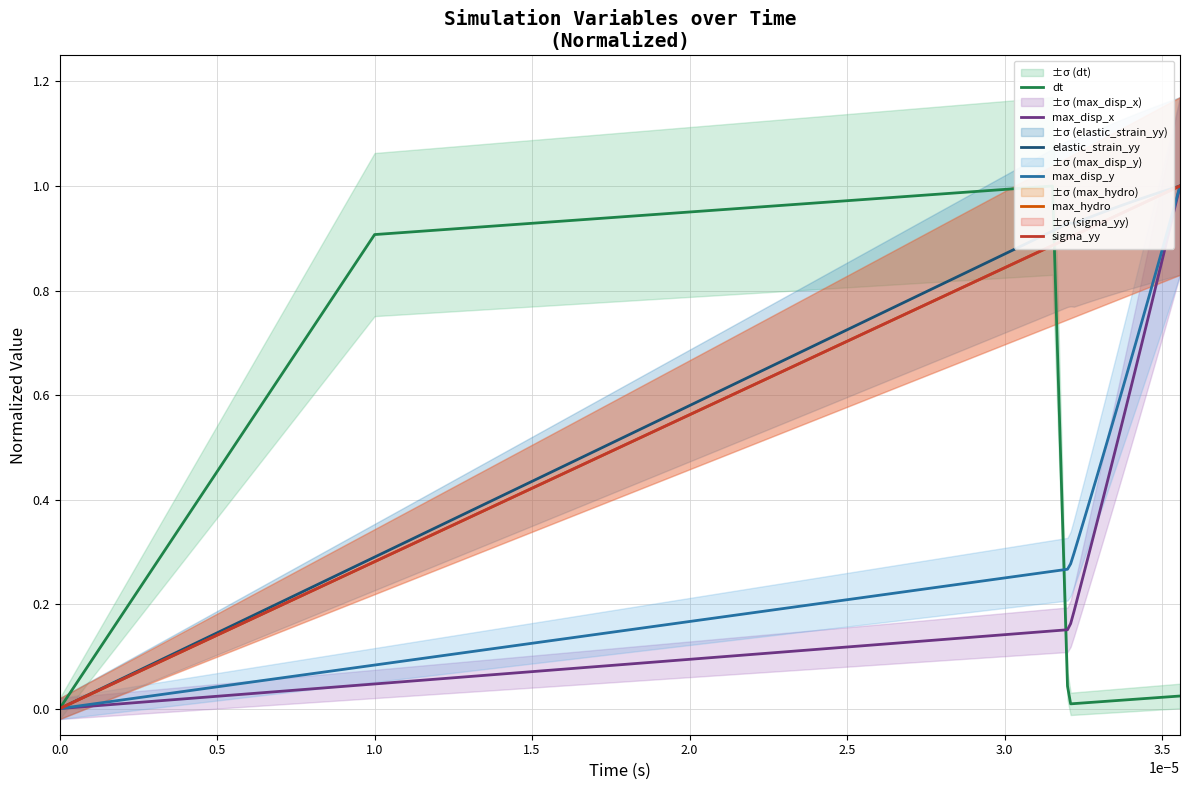

The sigma_yy series shows 0.5 at 14. True or false?

False